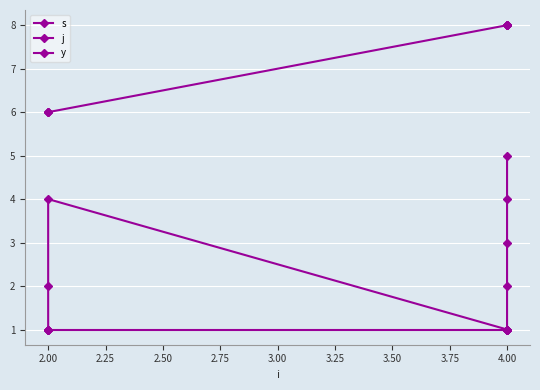

What is the total value across all series at 4.00?

10